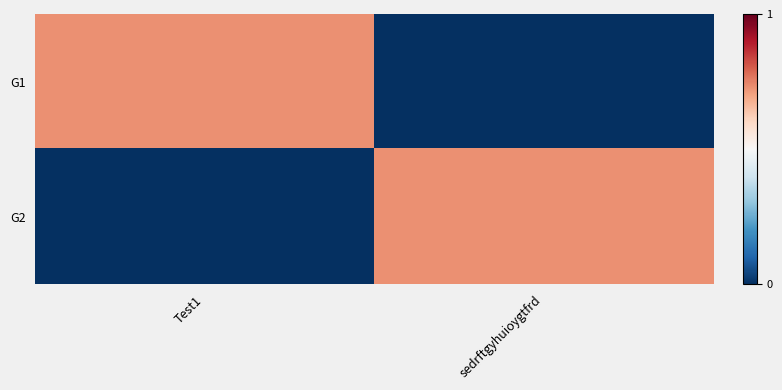

How many categories are shown in the chart?

2